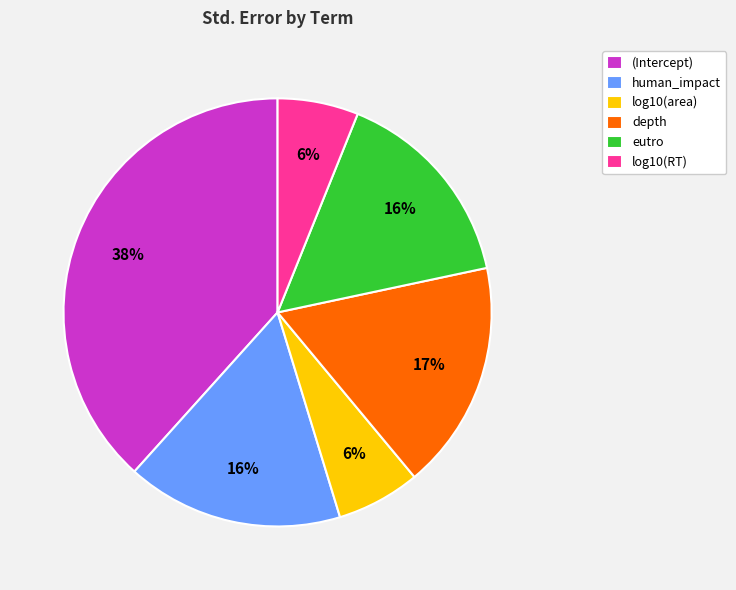

Between (Intercept) and log10(area), which is larger?

(Intercept)